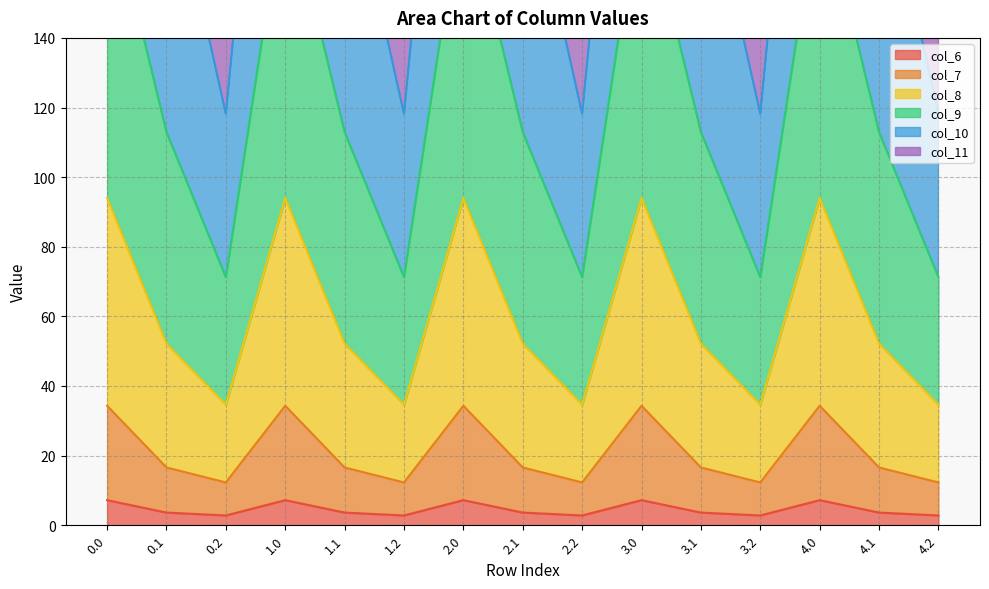

What is the value of the col_6 point at the 3rd from the left?

2.8